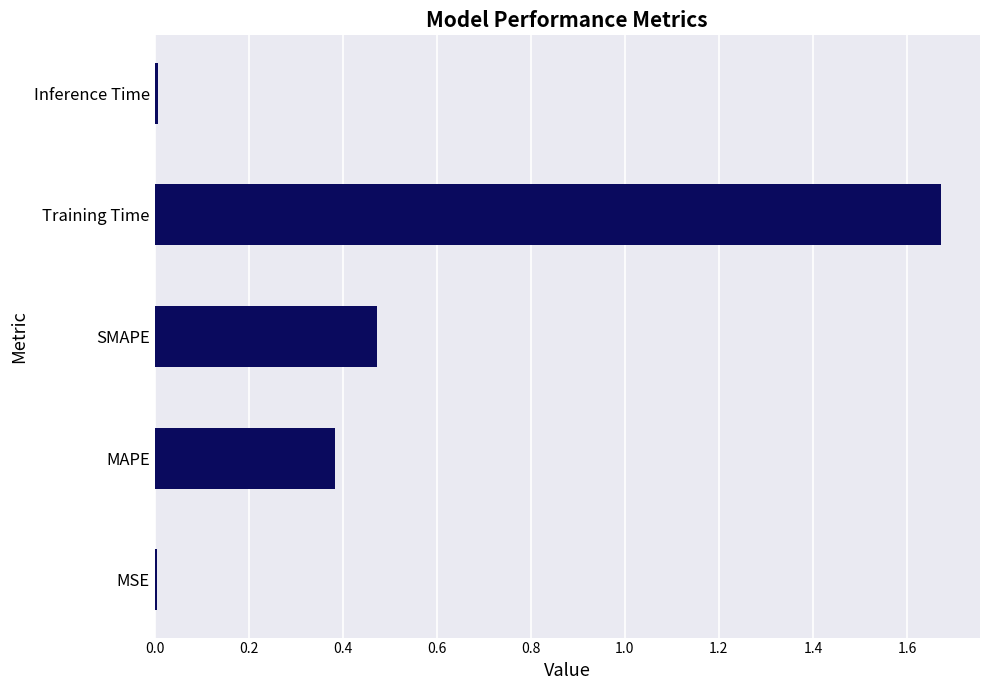

Which has a higher value, MSE or SMAPE?

SMAPE